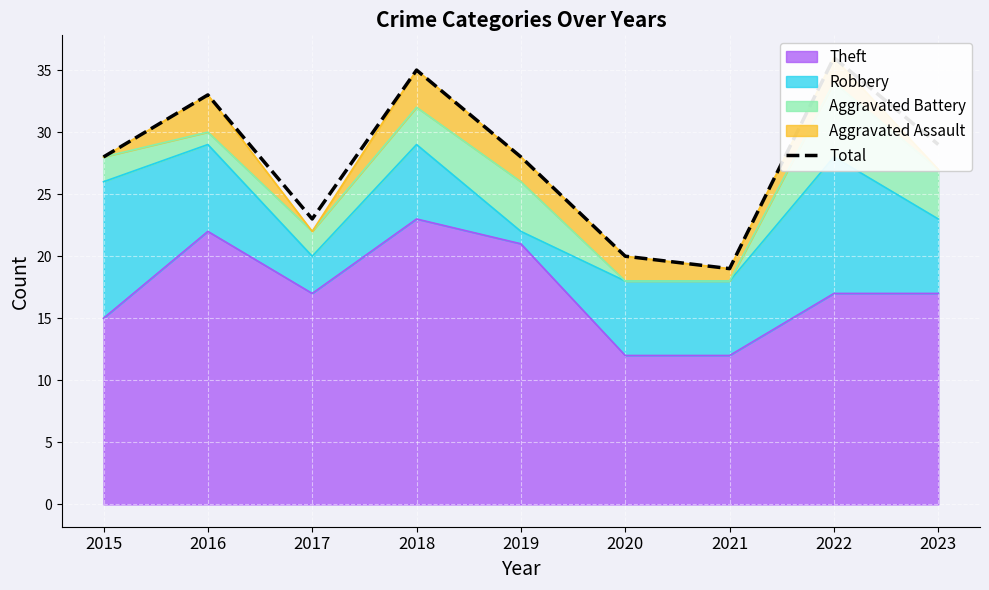

True or false: the data has more than 2 interior local peaks.

True